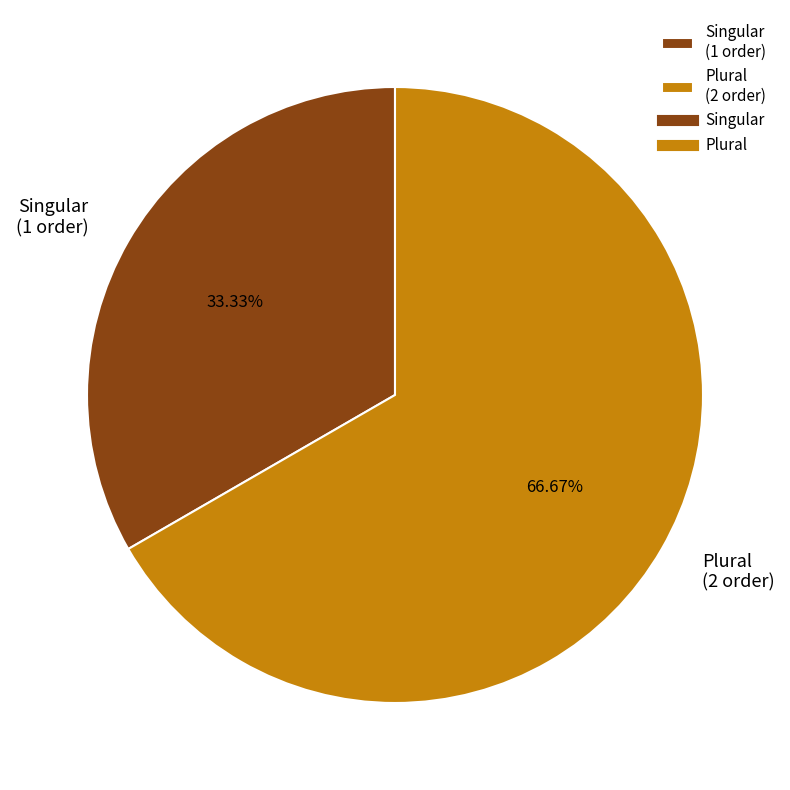

To the nearest percent, what portion does Plural represent?

67%